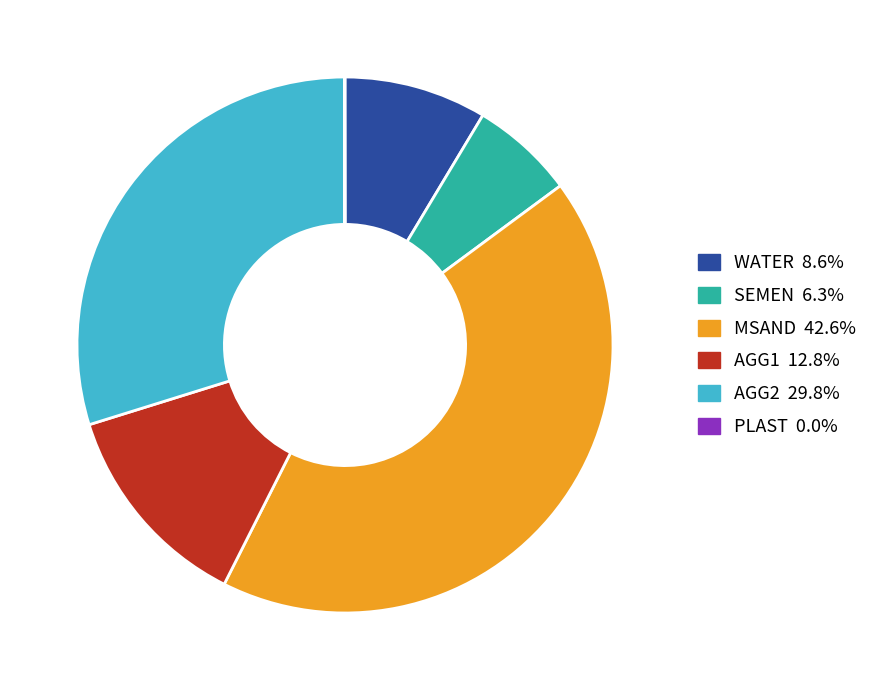

What is the ratio of the value at WATER 8.6% to the value at AGG2 29.8%?

0.3